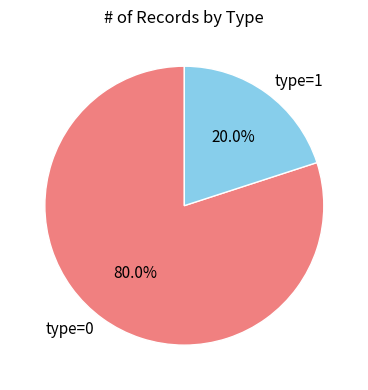

How many slices are in this pie chart?

2